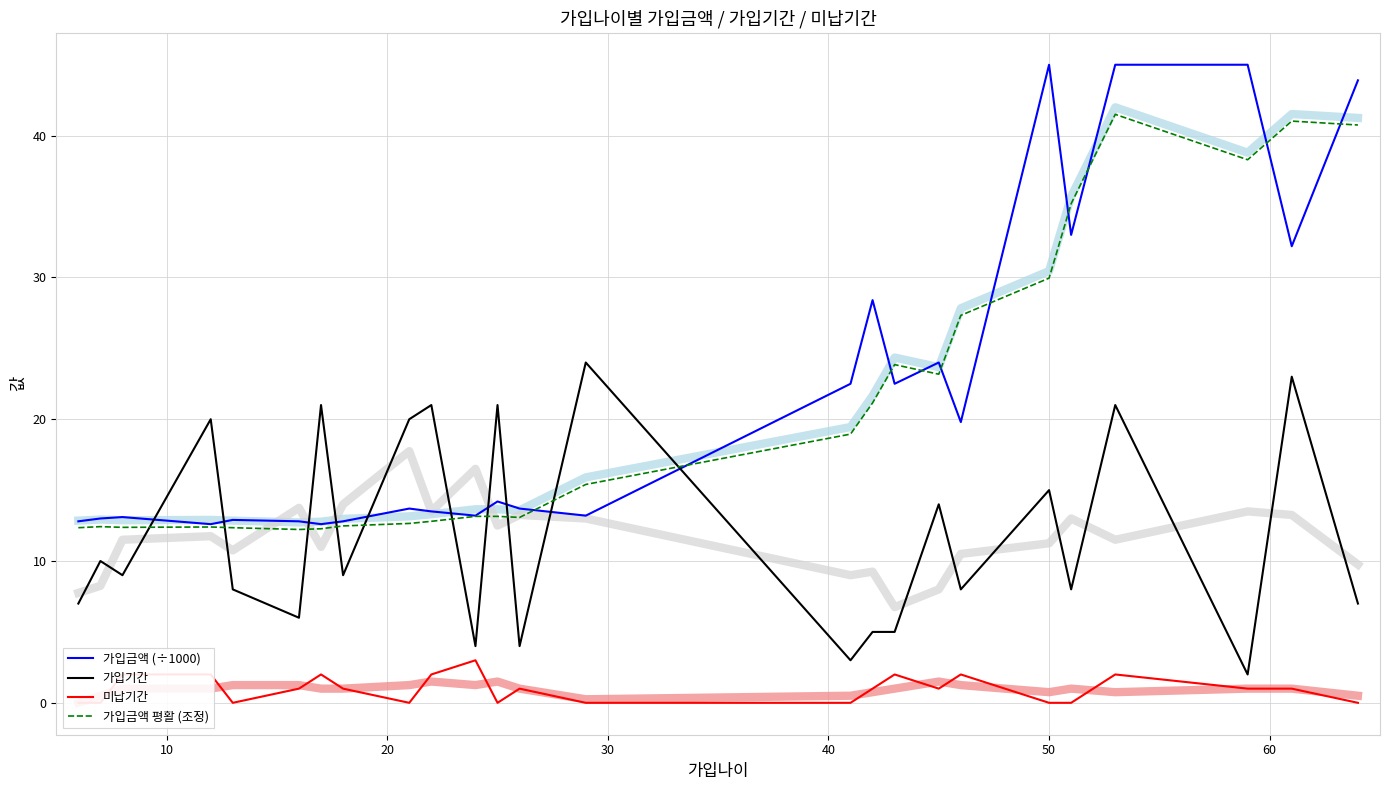

After their last crossing, which series has the higher values: 가입금액 평활 (조정) or 가입기간?

가입금액 평활 (조정)